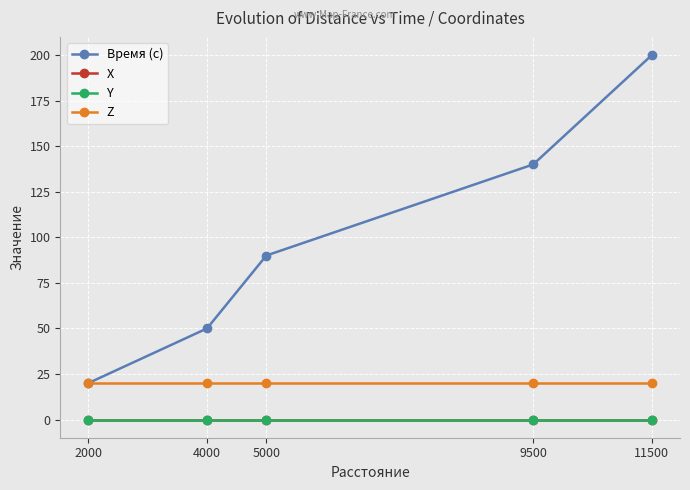

True or false: Время (с) has a value of 200 at 11500.

True